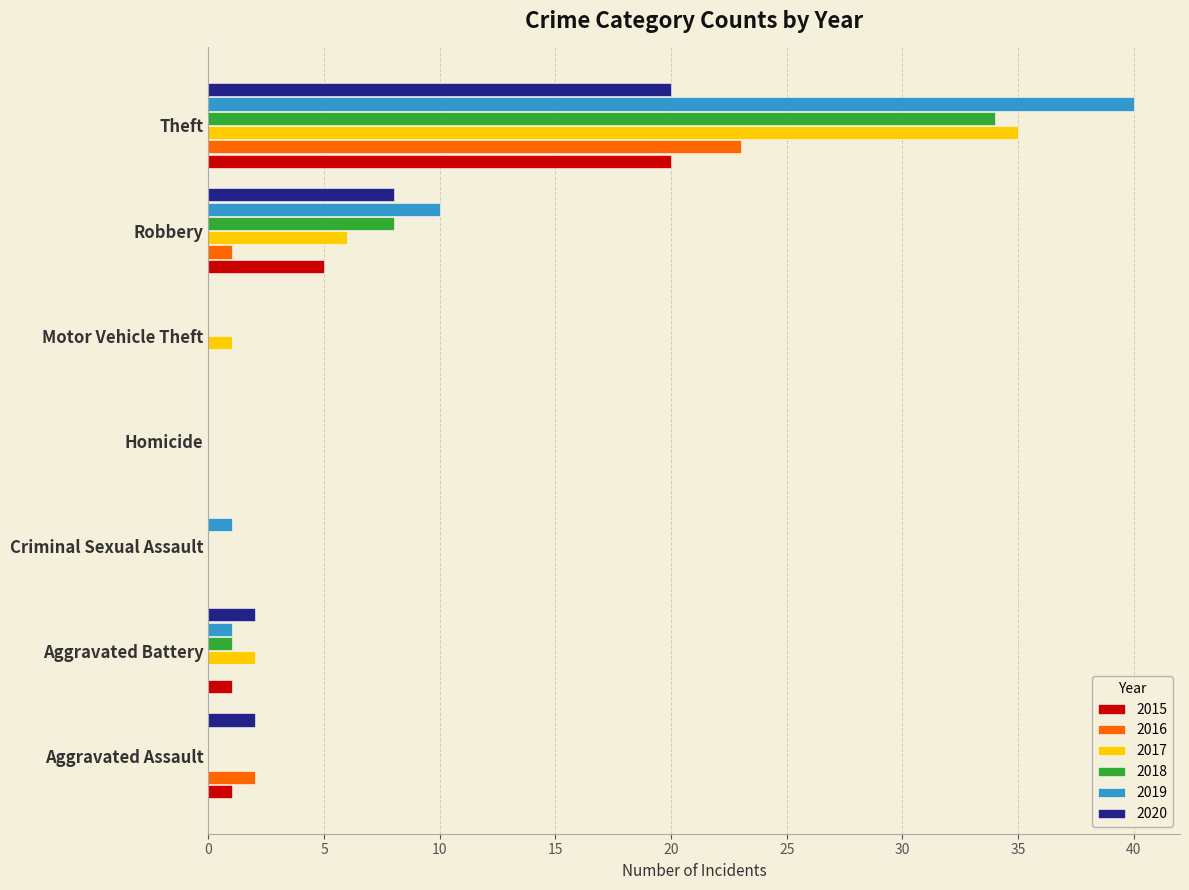

What is the maximum value for 2017?

35